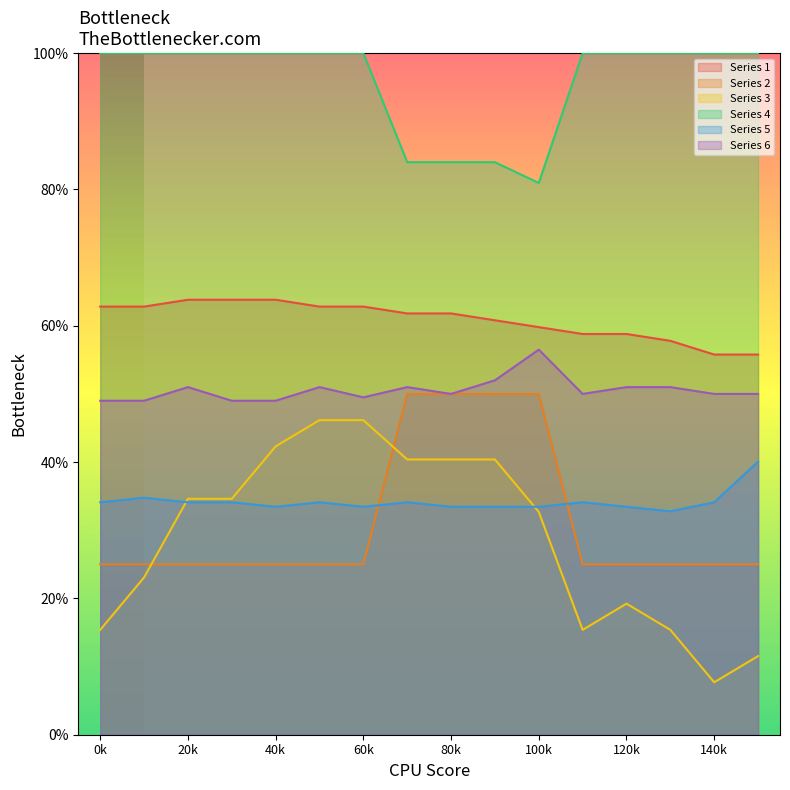

Which series has the largest range (max minus min)?

Series 3